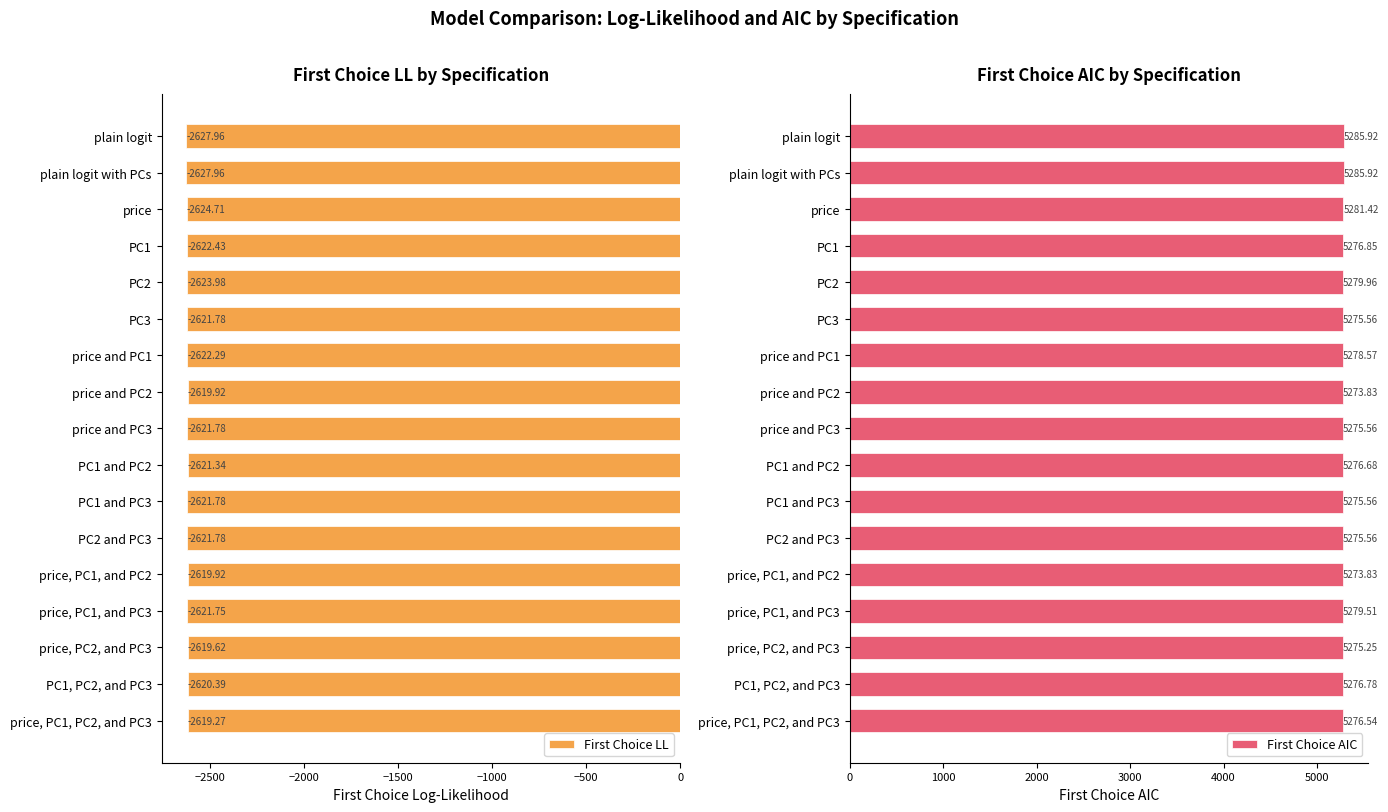

The First Choice LL series shows -4289.4 at PC1 and PC2. True or false?

False